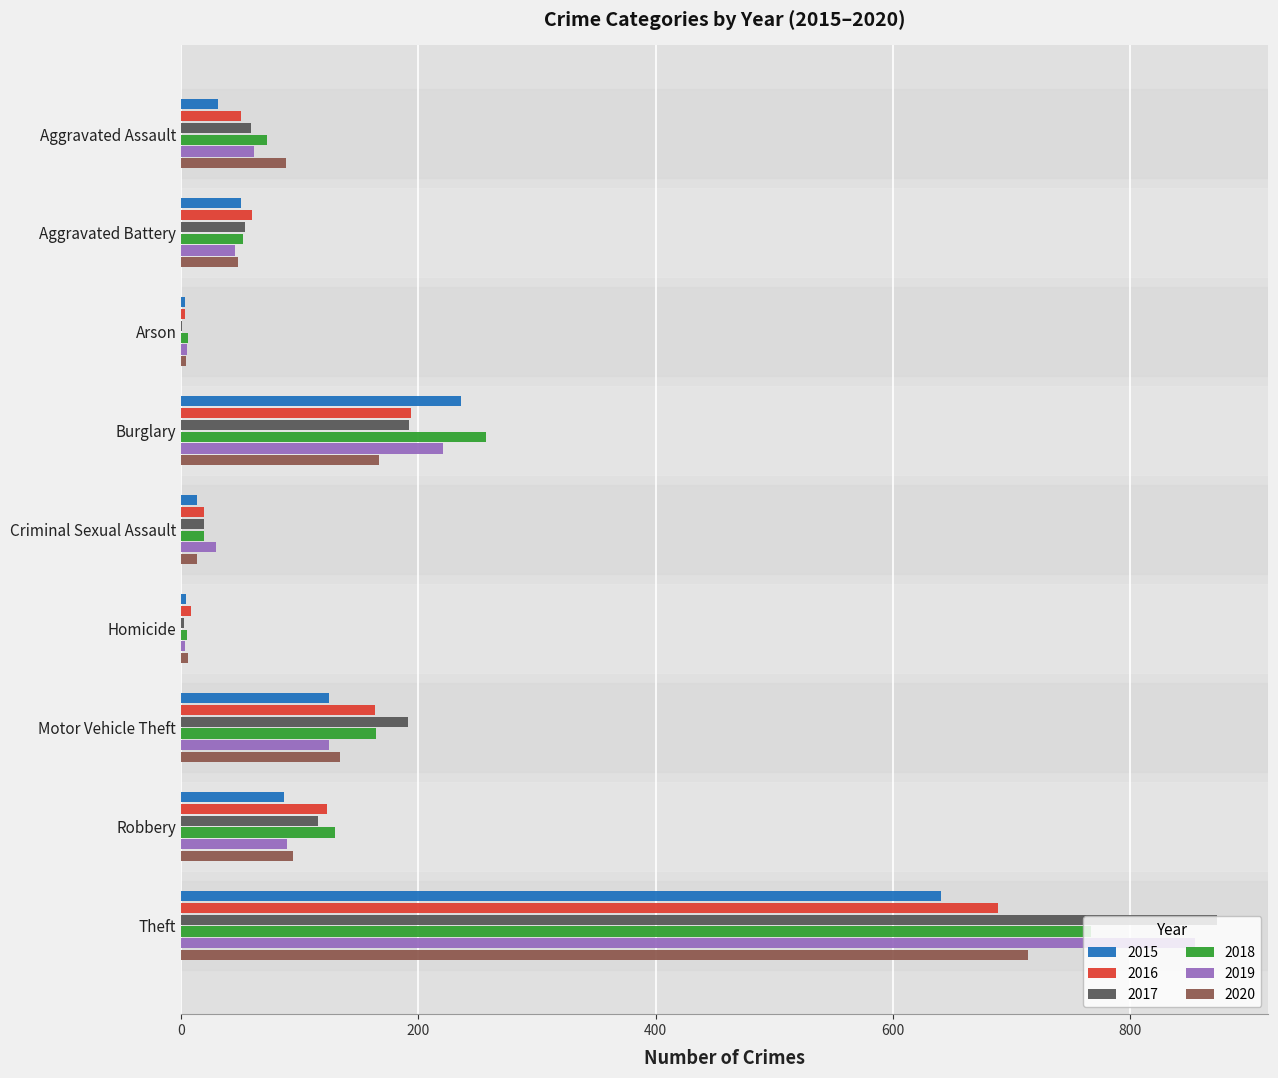

What are all the series names shown in the legend?

2015, 2016, 2017, 2018, 2019, 2020